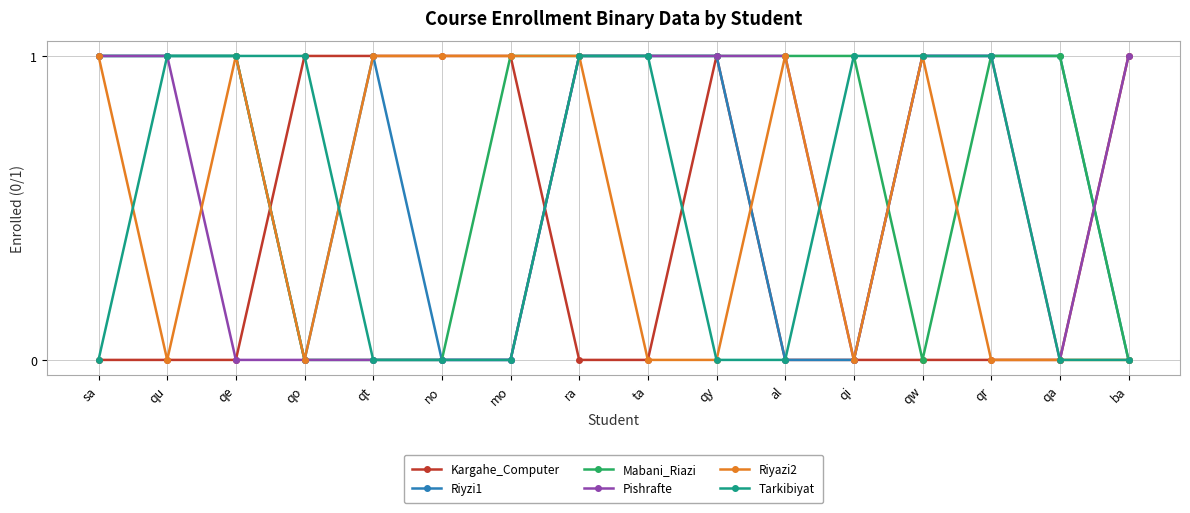

Count the number of data series in this chart.

6